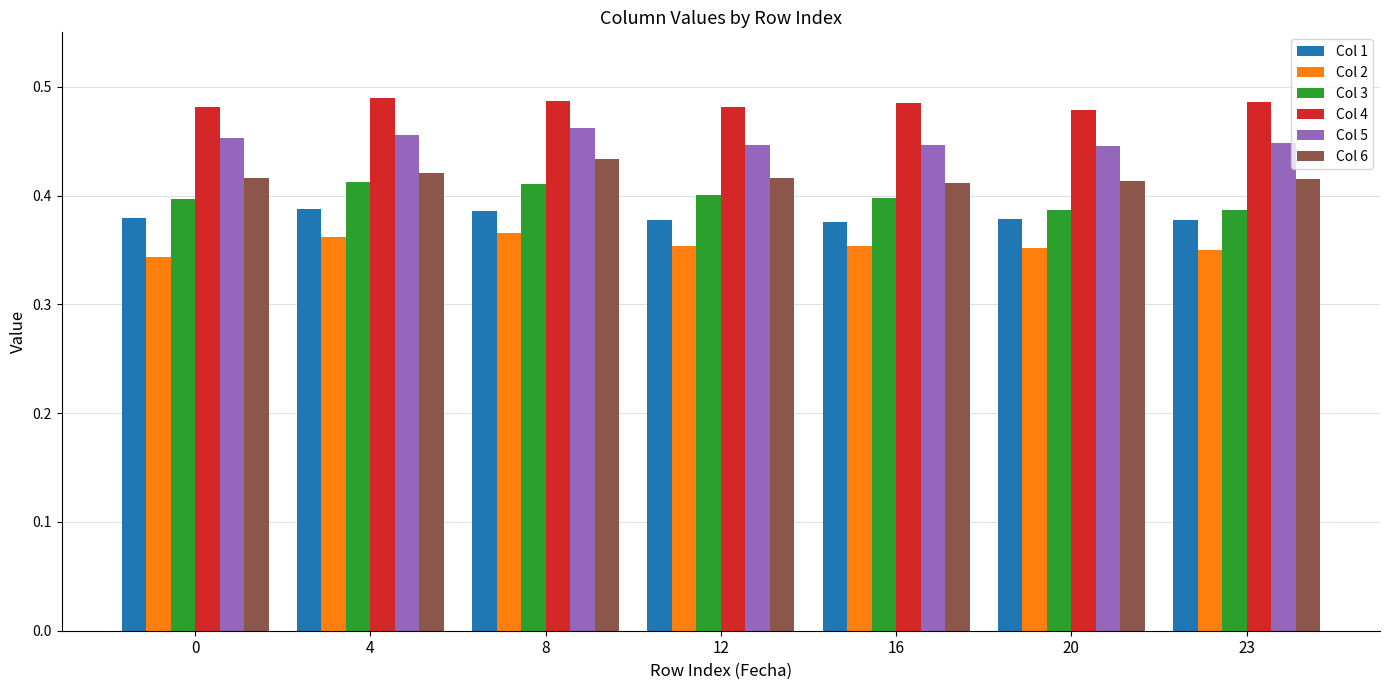

How many Col 2 values are between 0 and 1?

7